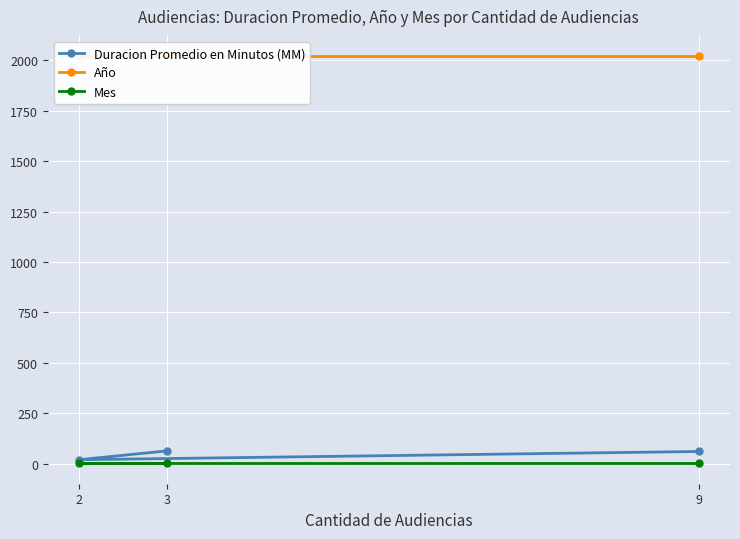

Reading left to right, extract all data points from this chart.

Duracion Promedio en Minutos (MM): 3=63	2=19	9=60
Año: 3=2020	2=2020	9=2020
Mes: 3=1	2=1	9=1